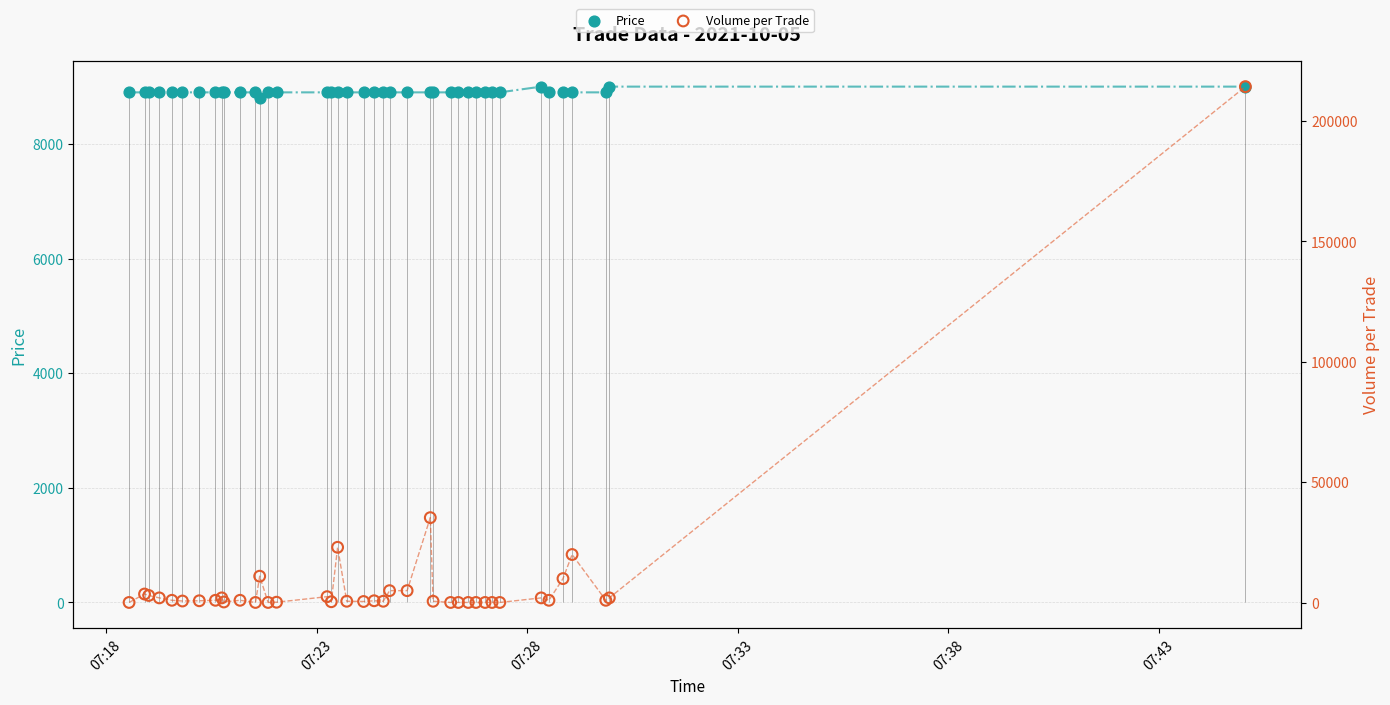

Which series has the largest total across all categories?

Price